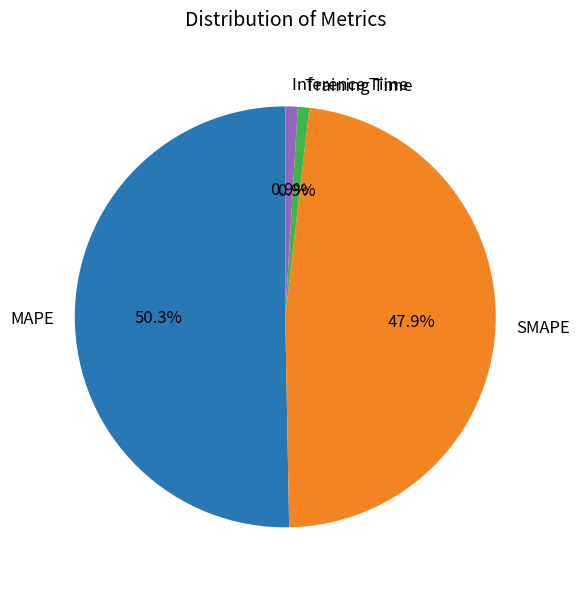

To the nearest percent, what percentage of the pie is Training Time?

1%